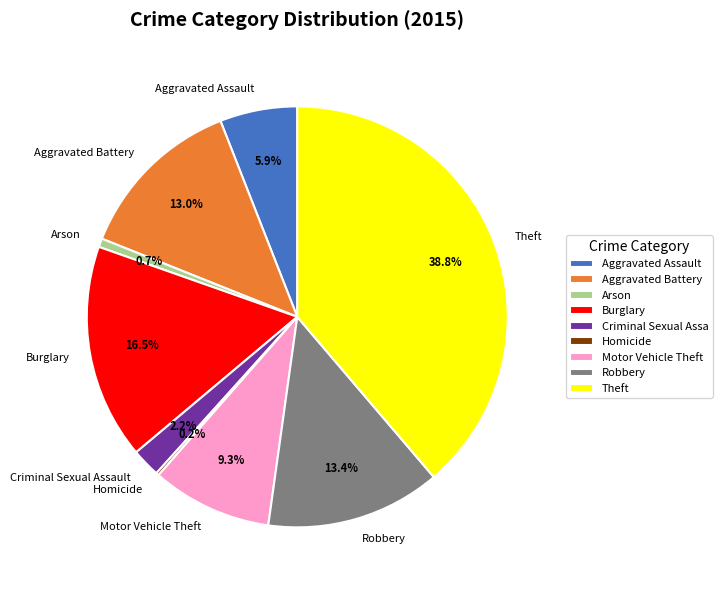

Does Criminal Sexual Assault account for over 50% of the chart?

No